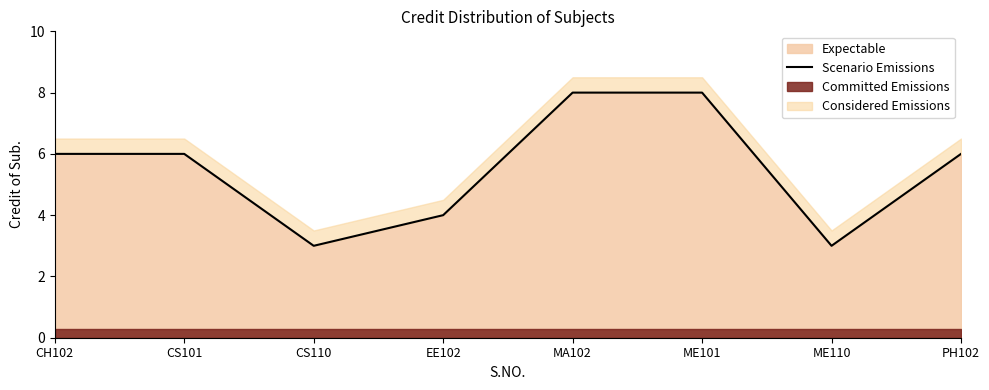

Is it true that the value at MA102 is 5?

False